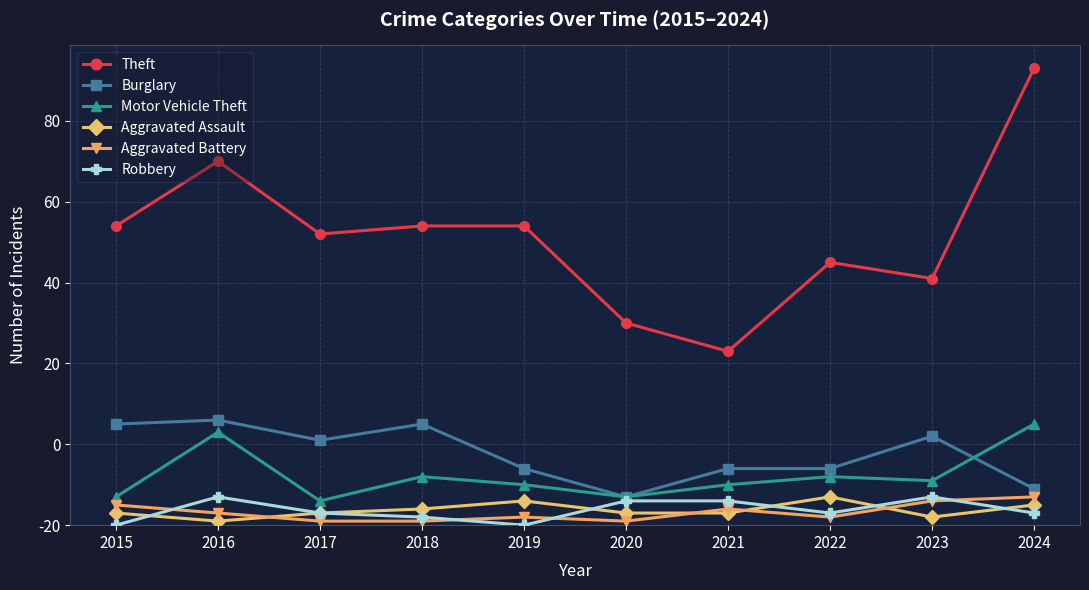

True or false: Robbery and Motor Vehicle Theft intersect in this chart.

False